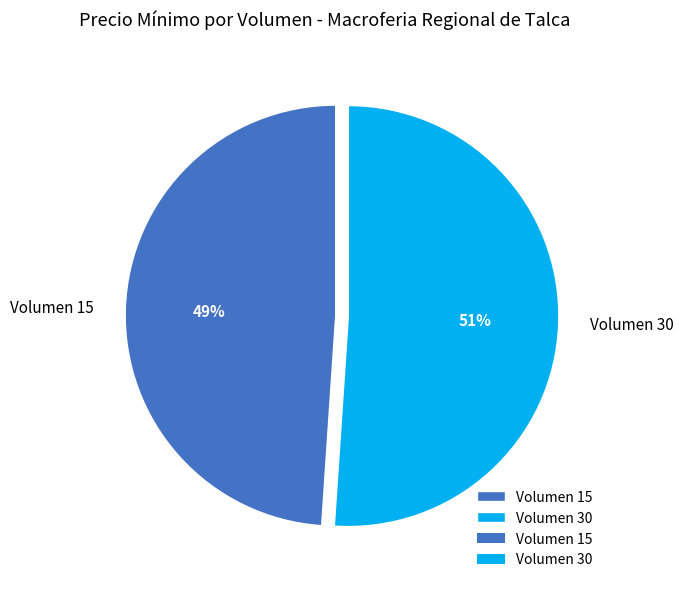

Between Volumen 15 and Volumen 30, which is larger?

Volumen 30